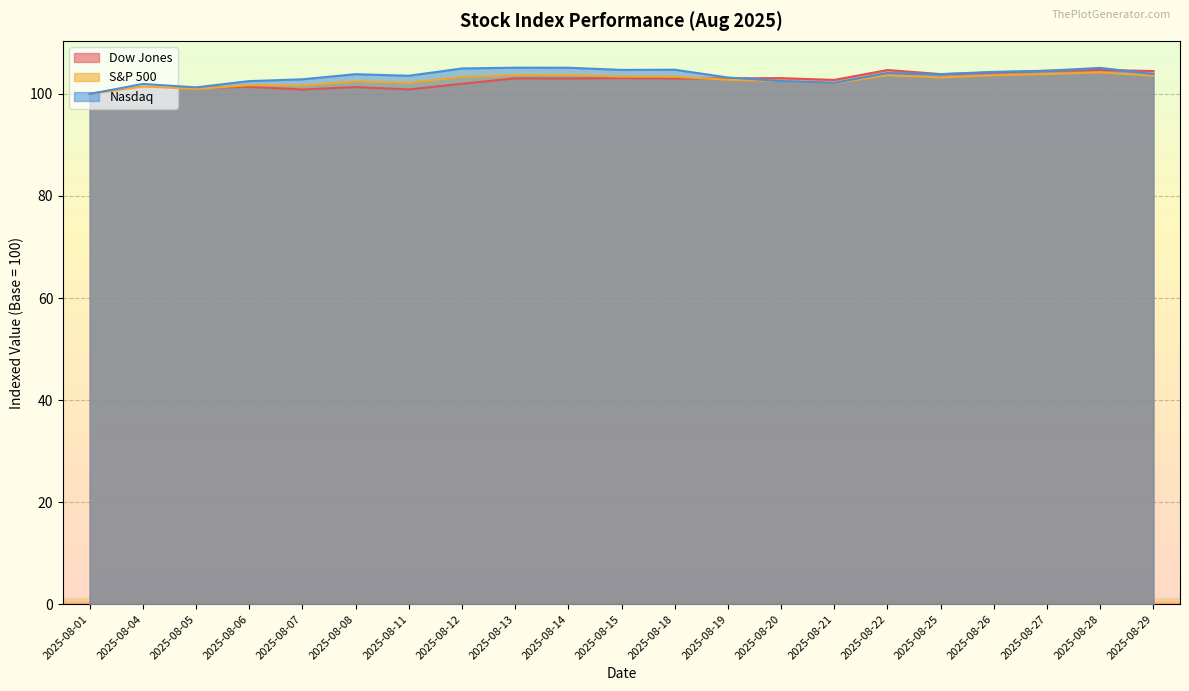

Reading left to right, transcribe all the data shown in this chart.

Dow Jones: 2025-08-01=100.0	2025-08-04=101.3	2025-08-05=101.2	2025-08-06=101.4	2025-08-07=100.9	2025-08-08=101.3	2025-08-11=100.9	2025-08-12=102.0	2025-08-13=103.1	2025-08-14=103.0	2025-08-15=103.1	2025-08-18=103.0	2025-08-19=103.1	2025-08-20=103.1	2025-08-21=102.7	2025-08-22=104.7	2025-08-25=103.9	2025-08-26=104.2	2025-08-27=104.5	2025-08-28=104.7	2025-08-29=104.5
S&P 500: 2025-08-01=100.0	2025-08-04=101.5	2025-08-05=101.0	2025-08-06=101.7	2025-08-07=101.6	2025-08-08=102.4	2025-08-11=102.2	2025-08-12=103.3	2025-08-13=103.7	2025-08-14=103.7	2025-08-15=103.4	2025-08-18=103.4	2025-08-19=102.8	2025-08-20=102.5	2025-08-21=102.1	2025-08-22=103.7	2025-08-25=103.2	2025-08-26=103.7	2025-08-27=103.9	2025-08-28=104.2	2025-08-29=103.6
Nasdaq: 2025-08-01=100.0	2025-08-04=102.0	2025-08-05=101.3	2025-08-06=102.5	2025-08-07=102.9	2025-08-08=103.9	2025-08-11=103.6	2025-08-12=105.0	2025-08-13=105.1	2025-08-14=105.1	2025-08-15=104.7	2025-08-18=104.7	2025-08-19=103.2	2025-08-20=102.5	2025-08-21=102.2	2025-08-22=104.1	2025-08-25=103.9	2025-08-26=104.3	2025-08-27=104.6	2025-08-28=105.1	2025-08-29=103.9